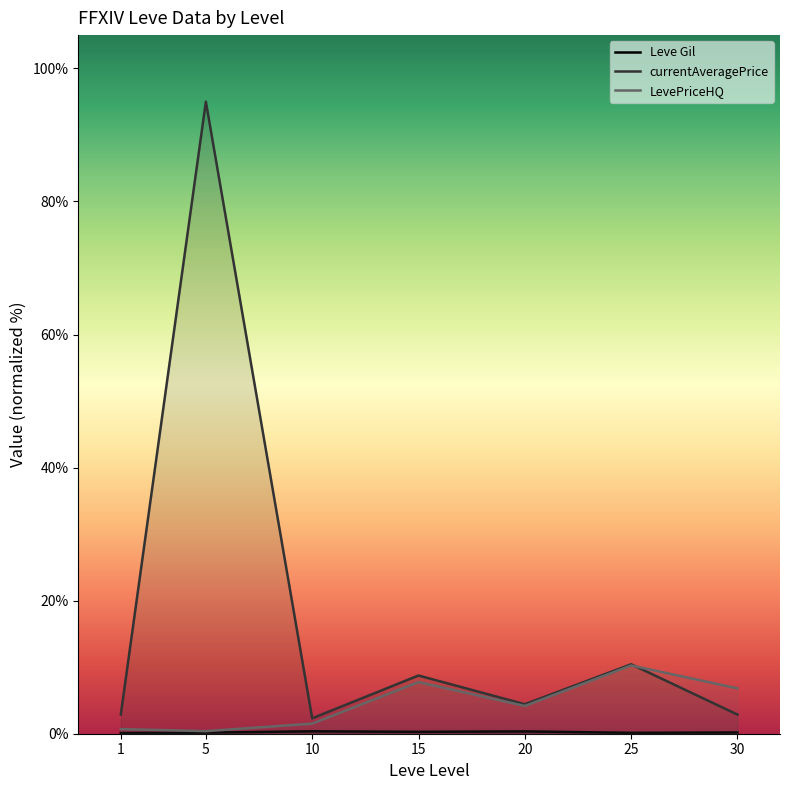

The Leve Gil series shows 0.1 at 25. True or false?

True